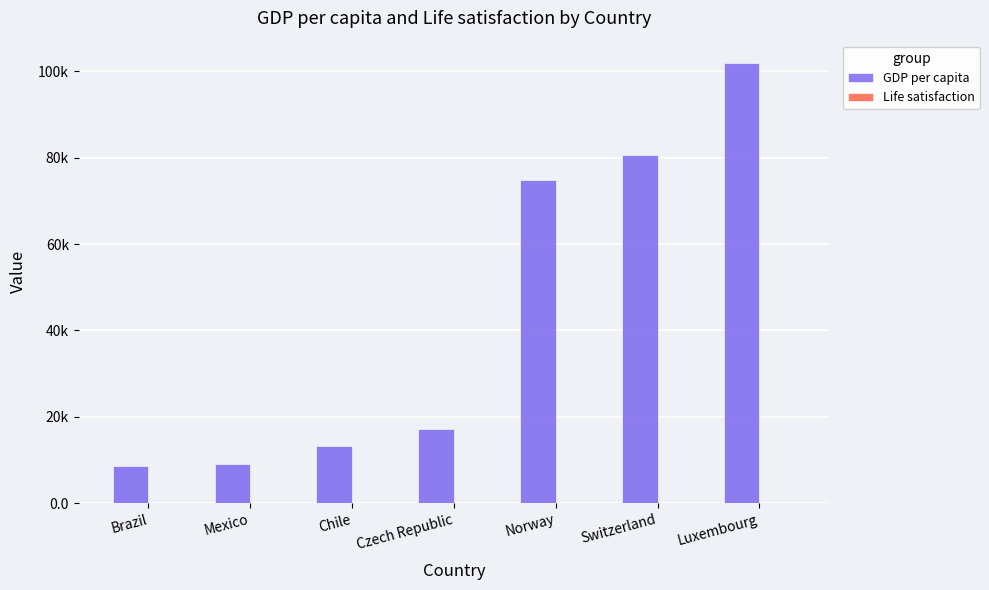

Are the bars horizontal?

No